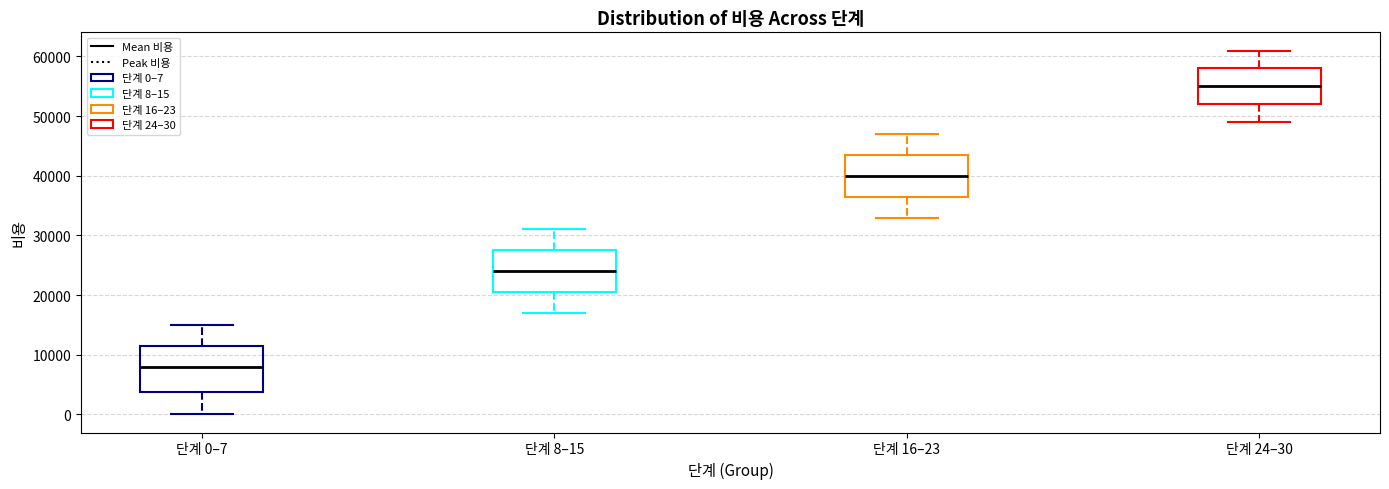

Reading left to right, transcribe this box plot: for each box, give where its median line is, the range the box spans, and where its two whiskers end, as read against the y-axis. The values are not printed on the chart, so give them approximately, as read against the axis.

단계 0–7: median 8000, box 4000 to 12000, whiskers 0 to 15000
단계 8–15: median 24000, box 21000 to 28000, whiskers 17000 to 31000
단계 16–23: median 40000, box 37000 to 44000, whiskers 33000 to 47000
단계 24–30: median 55000, box 52000 to 58000, whiskers 49000 to 61000